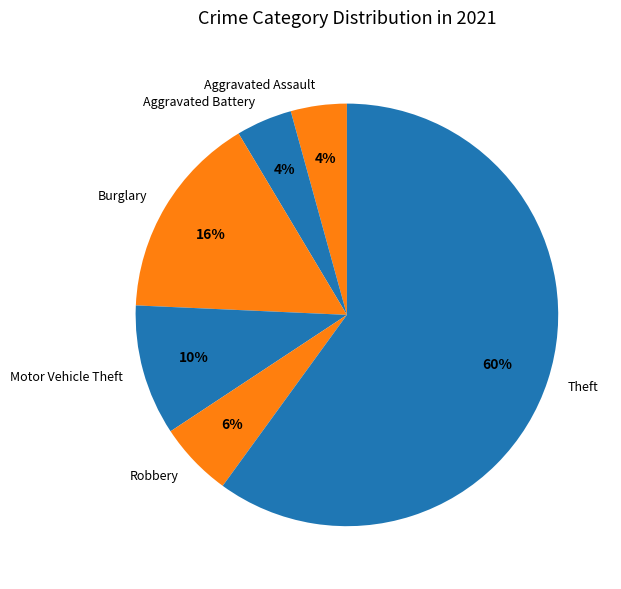

Which category has the biggest portion of the pie?

Theft